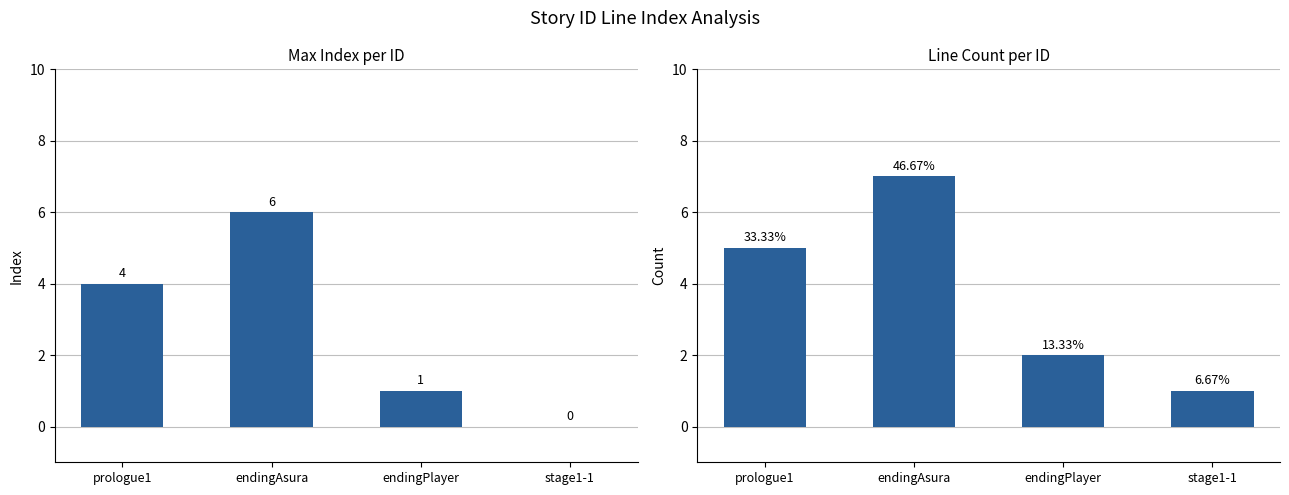

What is the label of the 2nd bar from the right?

endingPlayer